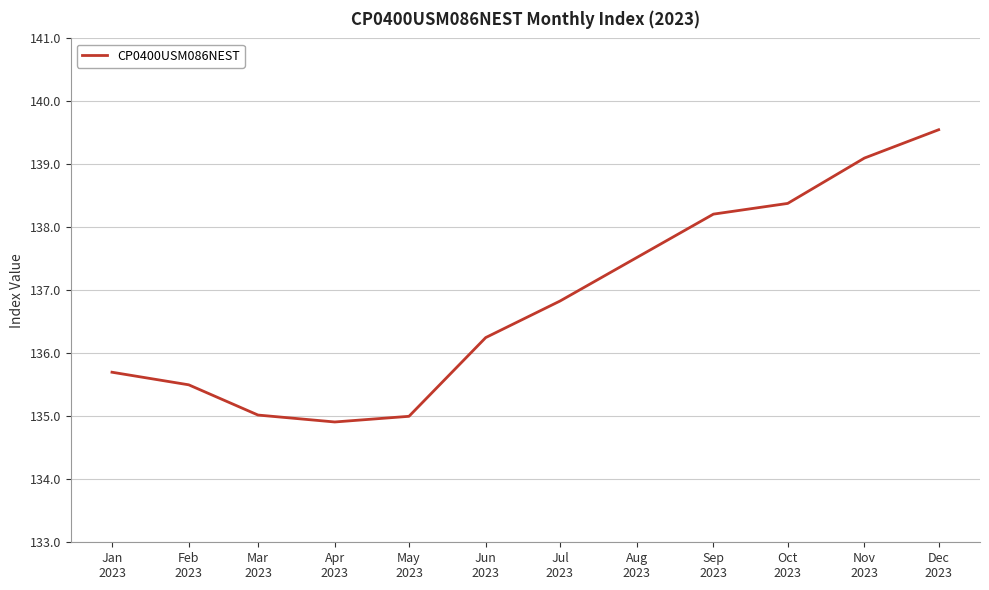

Which label corresponds to the smallest value in the chart?

Apr
2023